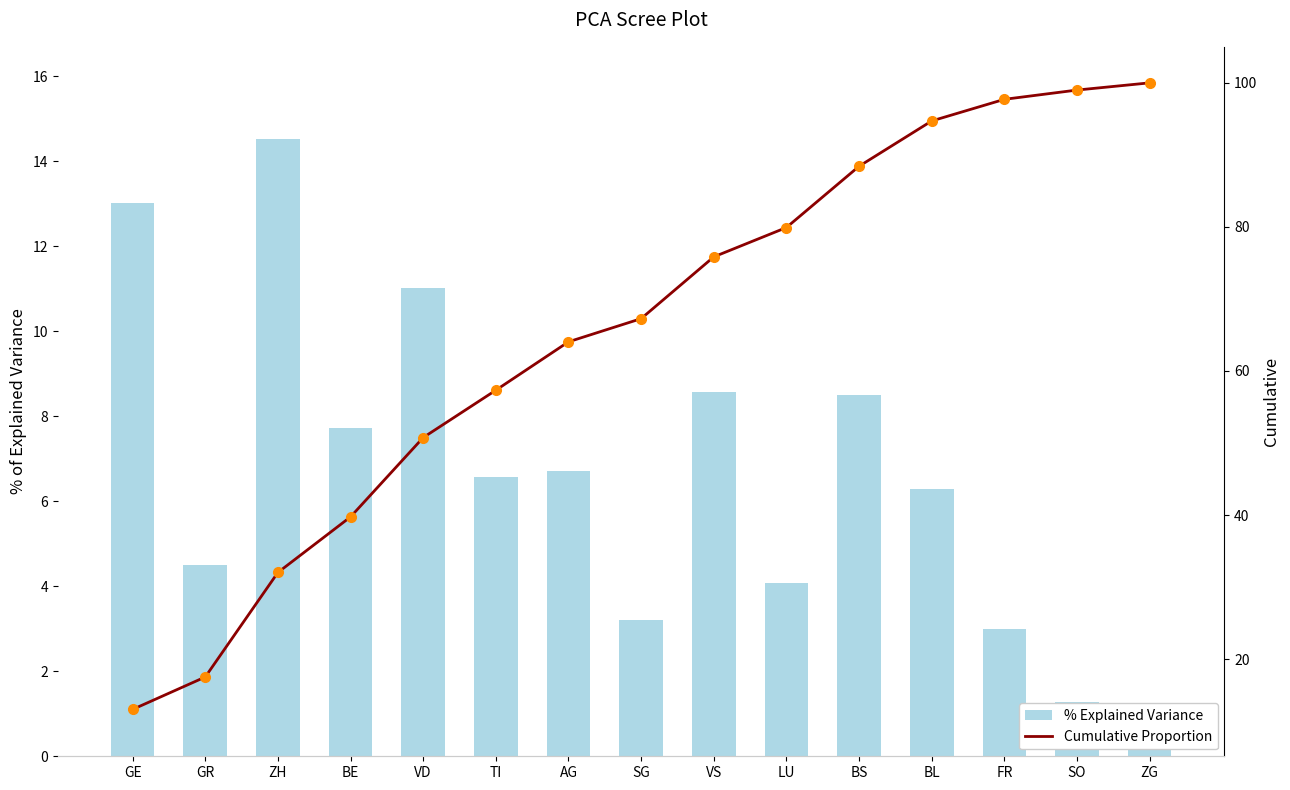

What is the value of the Cumulative Proportion bar at the 15th from the left?

100.0